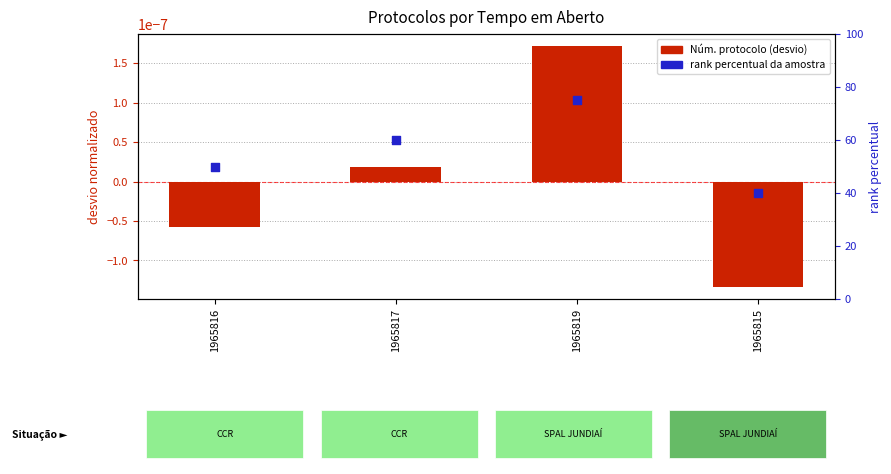

Which series reaches the maximum Y coordinate?

rank percentual da amostra